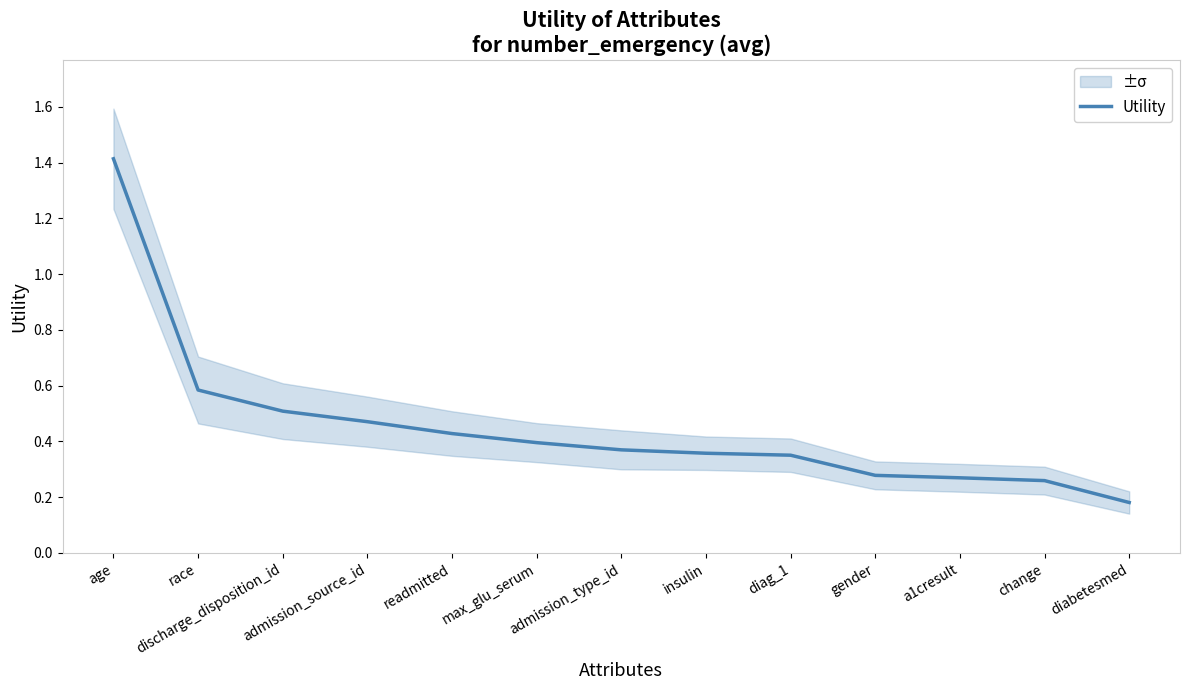

List the labels in order of value, smallest first.

diabetesmed, change, a1cresult, gender, diag_1, insulin, admission_type_id, max_glu_serum, readmitted, admission_source_id, discharge_disposition_id, race, age